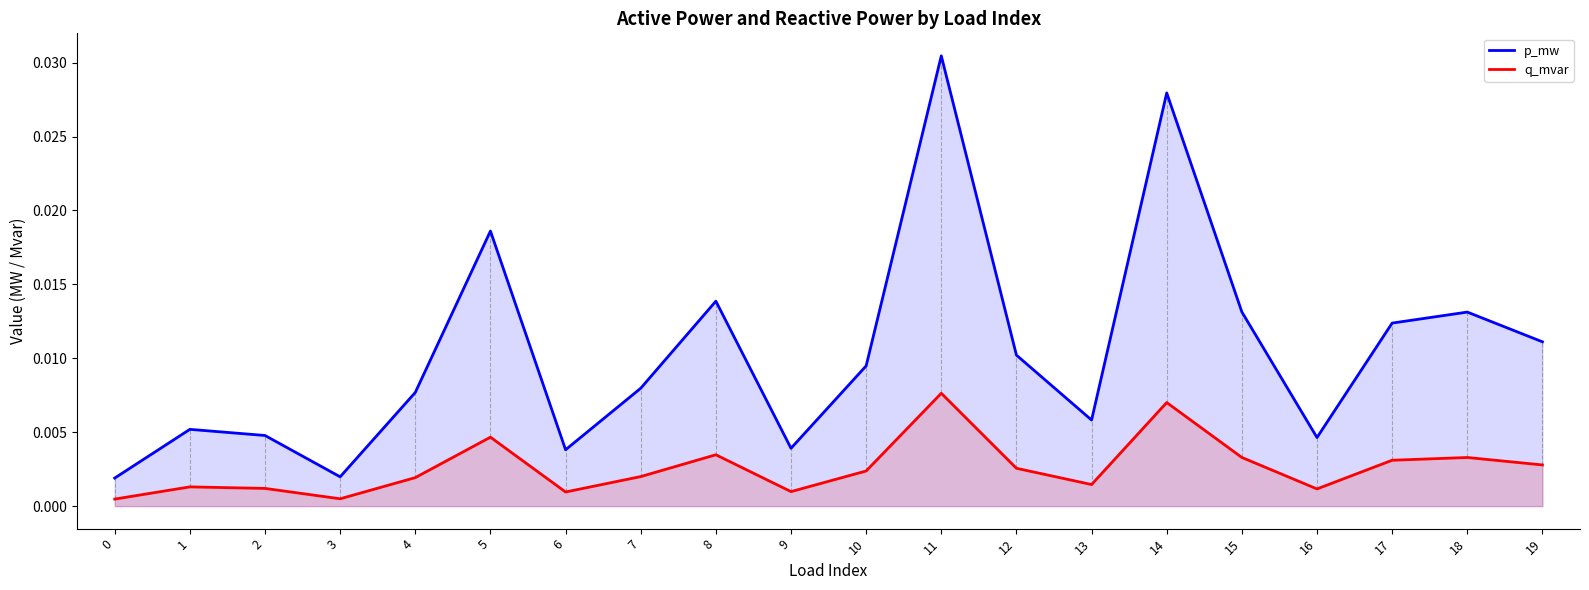

At which category is the sum across all series the highest?

11